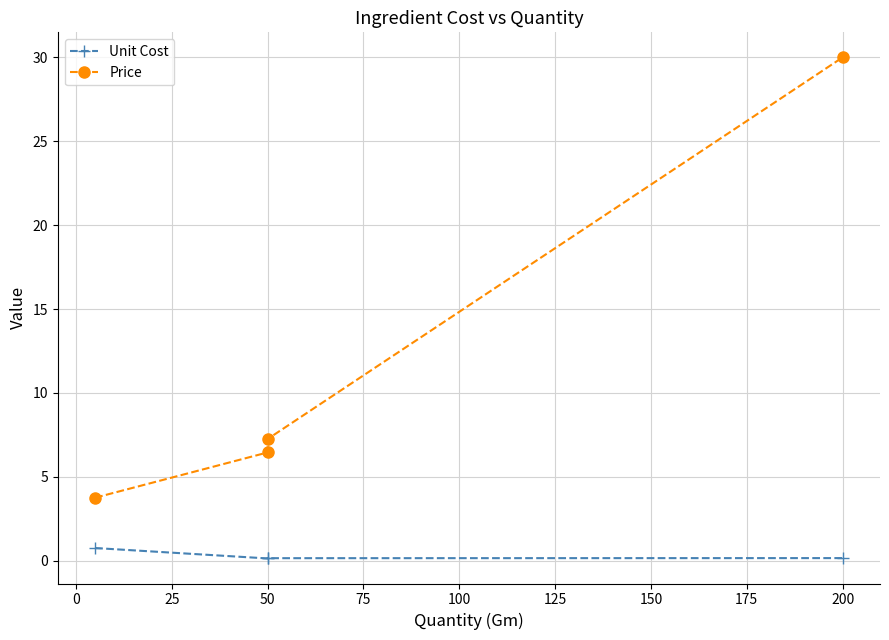

What are all the series names shown in the legend?

Unit Cost, Price